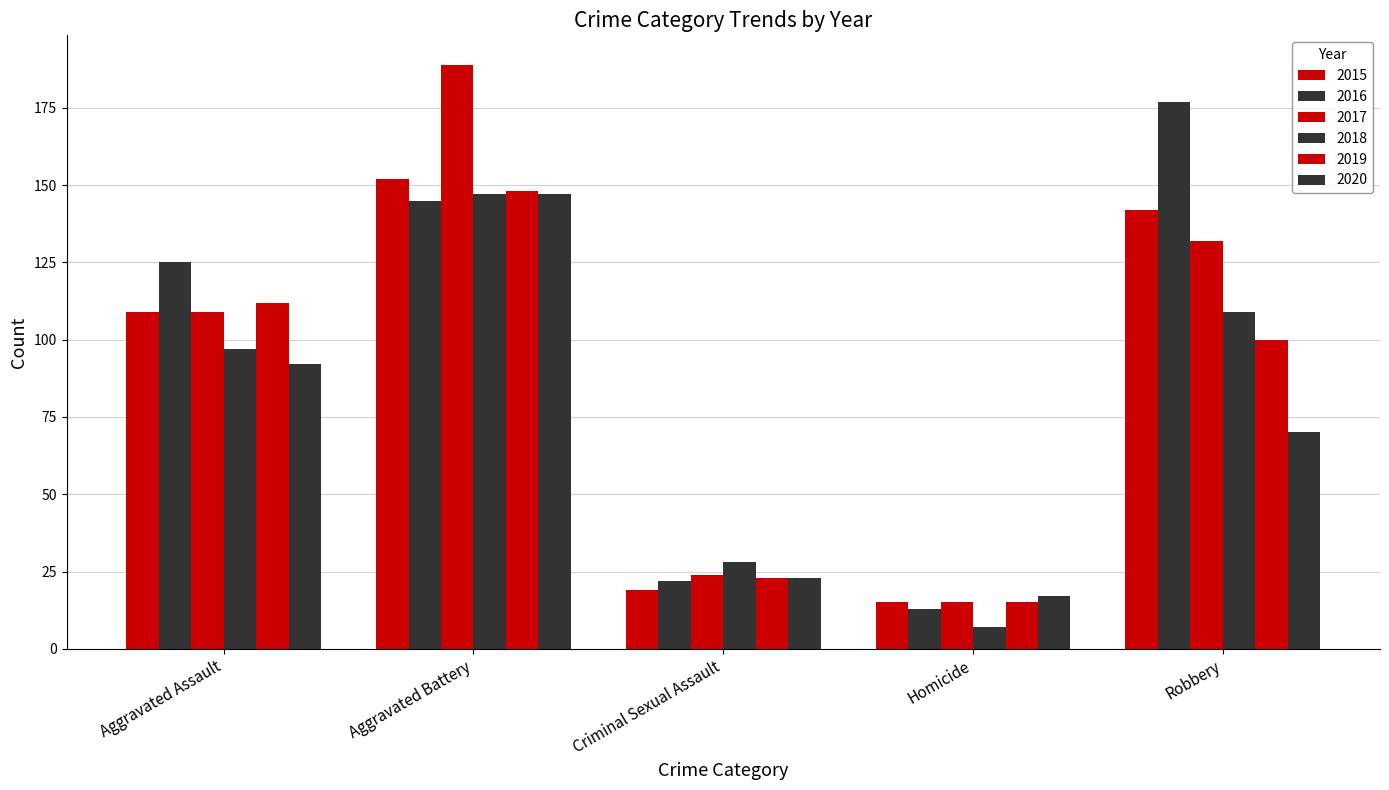

At how many categories does at least one series exceed 179?

1